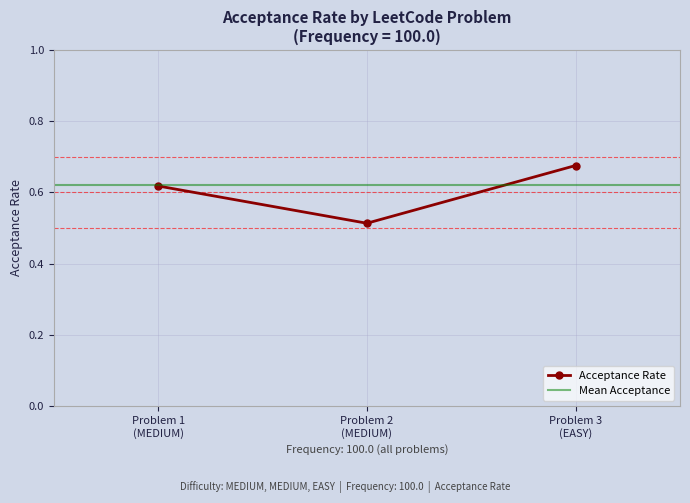

Count the Acceptance Rate values in the range 0 to 1.

3